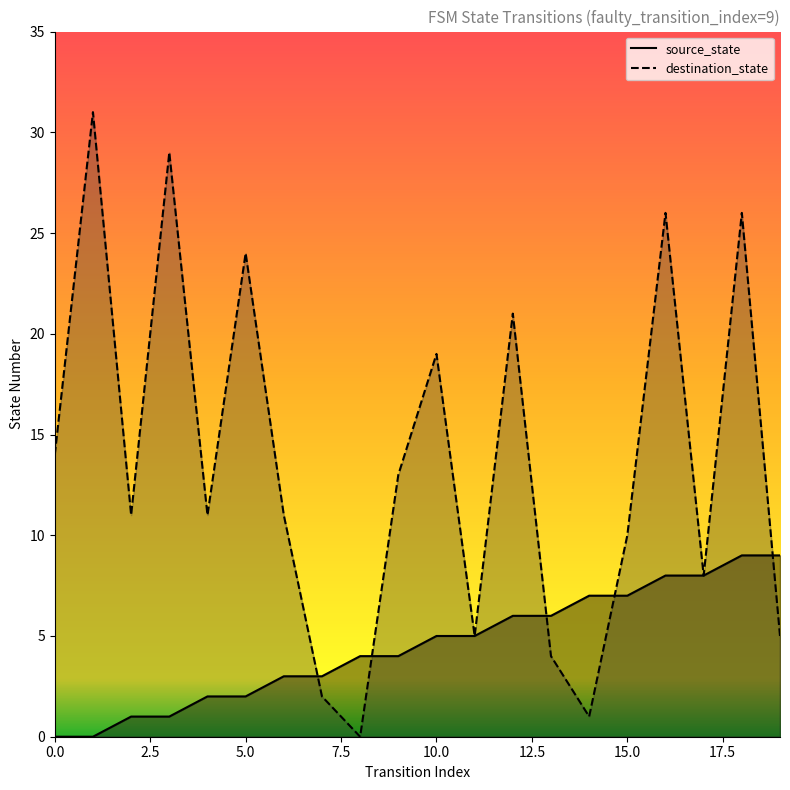

What is the maximum value shown in the chart?

31